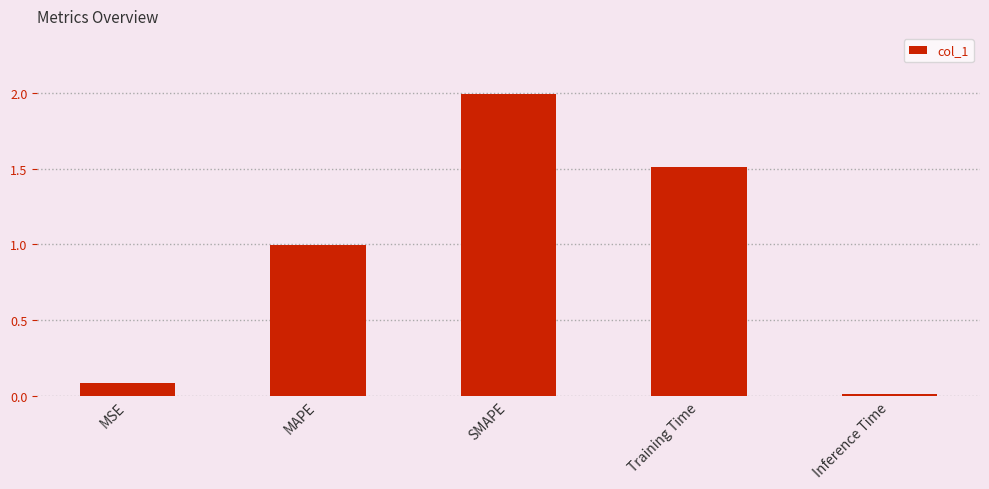

What is the sum of the values at Training Time and SMAPE?

3.5